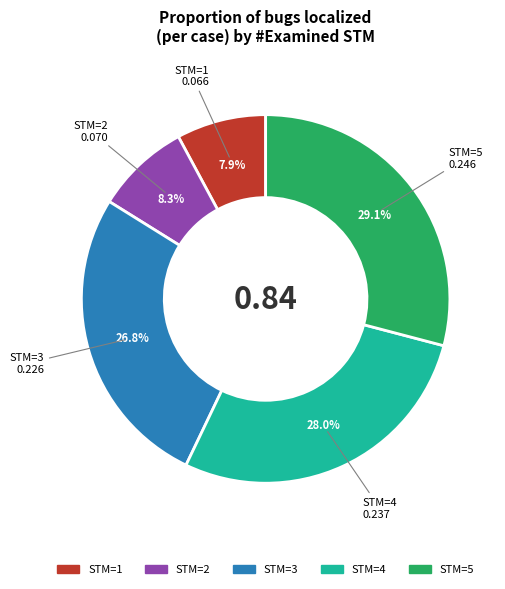

Does any single category account for the majority?

No